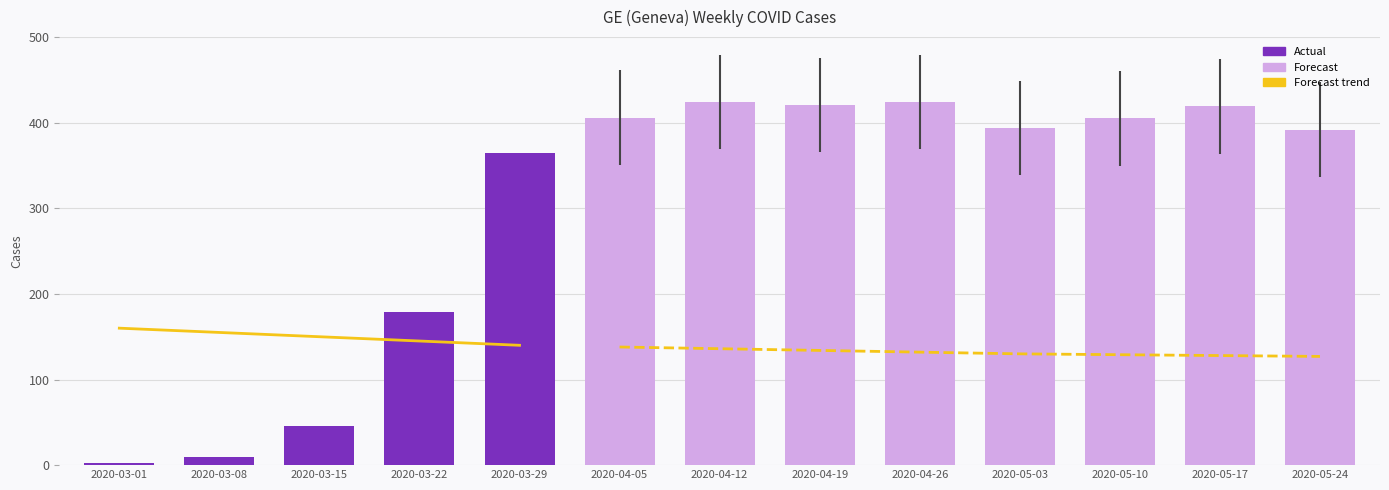

The value of GE_actual at 2020-05-03 is 144. True or false?

False